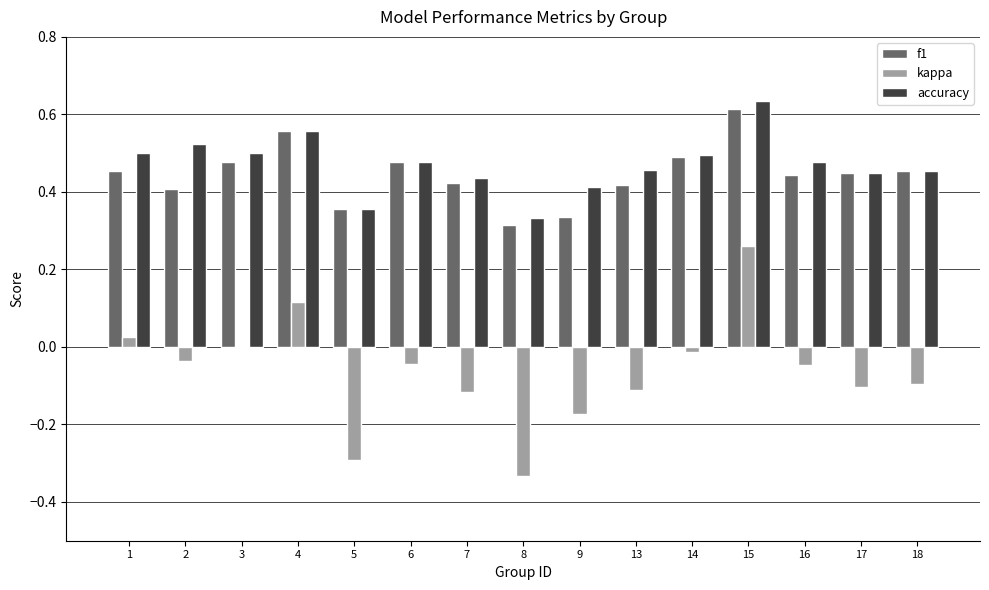

Is the value of kappa at 15 greater than the value of accuracy at 17?

No